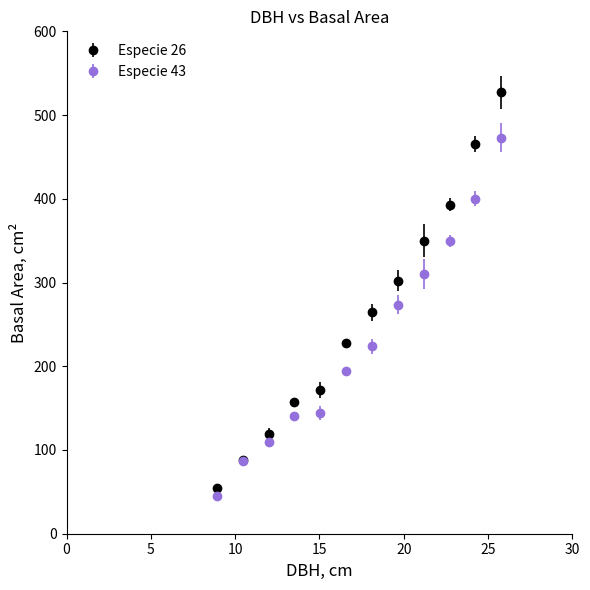

Which series has the largest total across all categories?

Especie 26